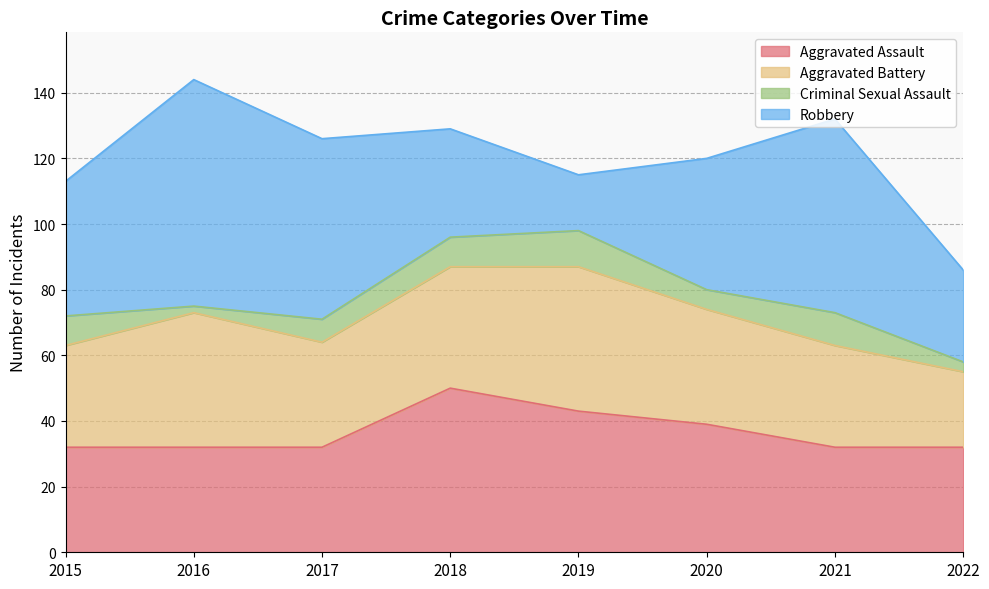

How many Criminal Sexual Assault values are between 6 and 10?

5